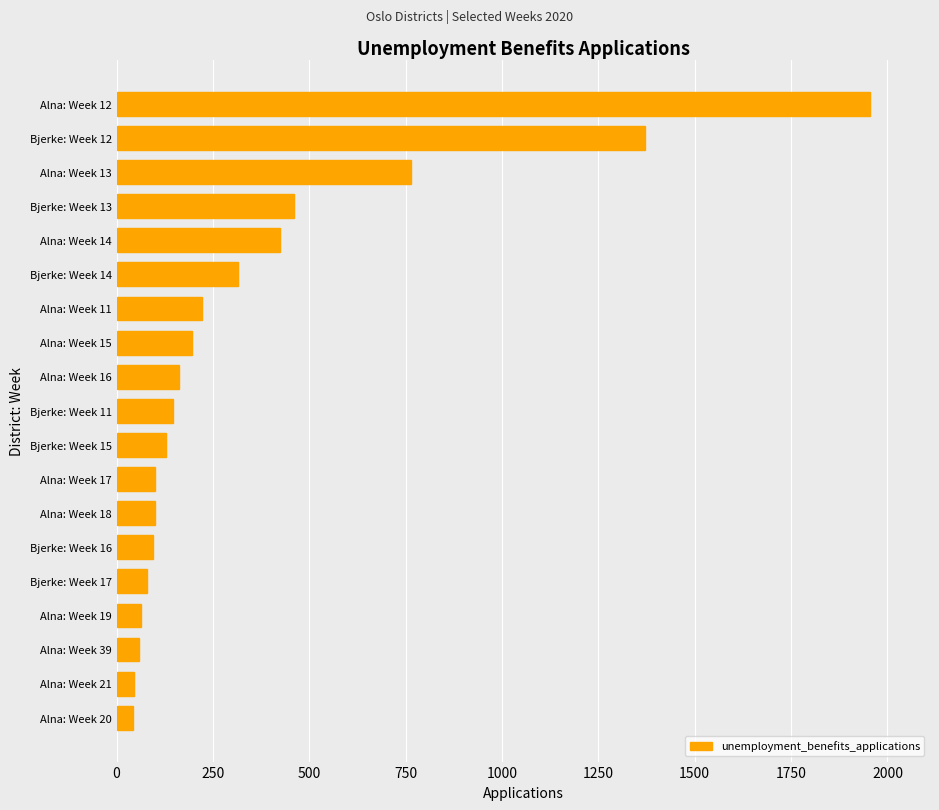

What is the sum of all values?

6726